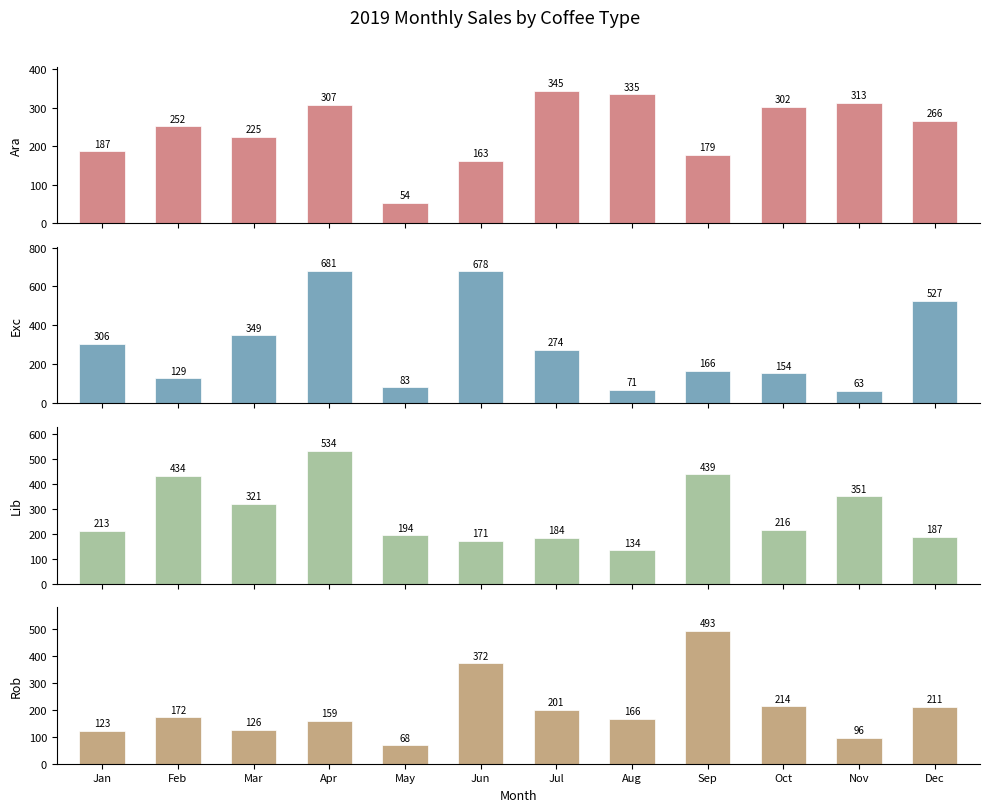

What is the minimum value for Lib?

134.2